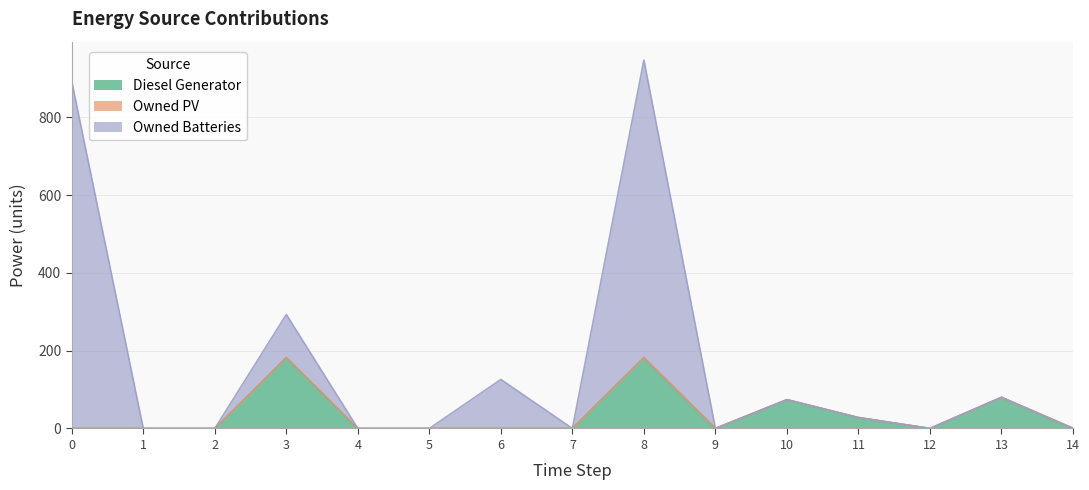

What is the total value across all series at 13?

80.0